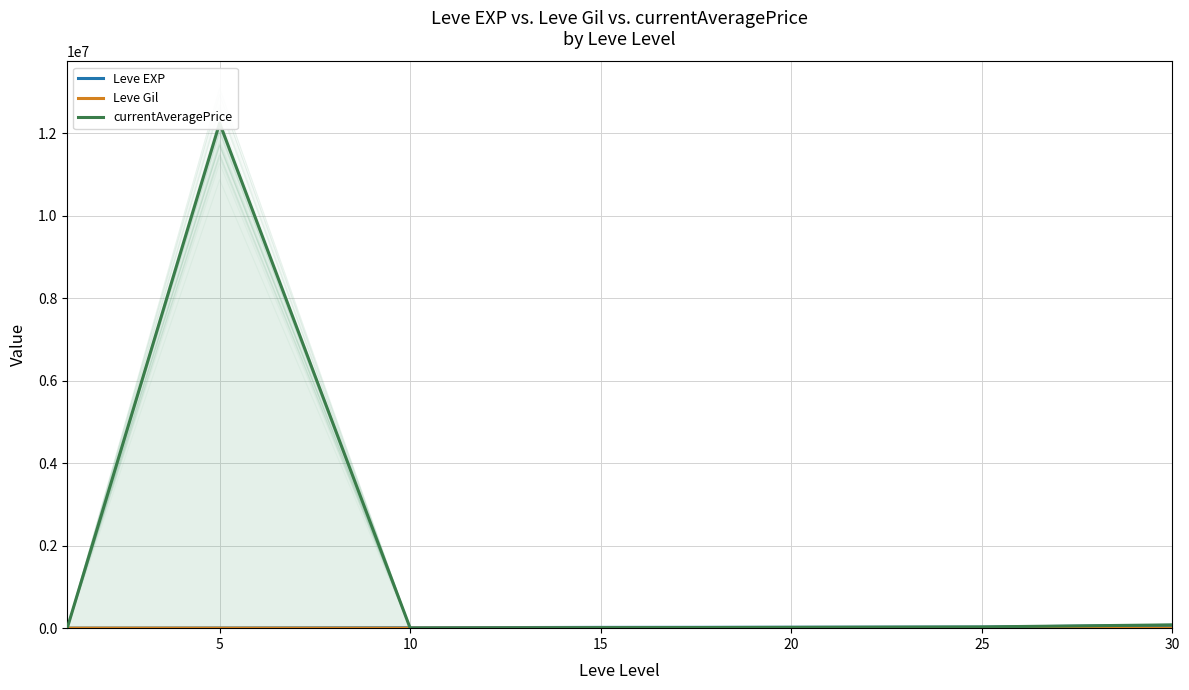

At which label is Leve EXP closest to 34180?

25